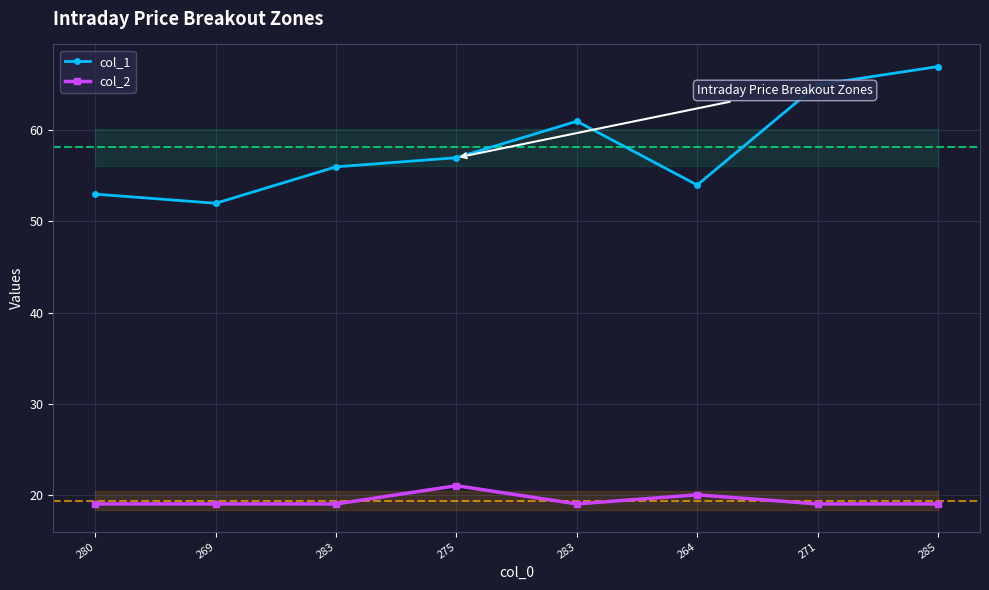

What are all the series names shown in the legend?

col_1, col_2